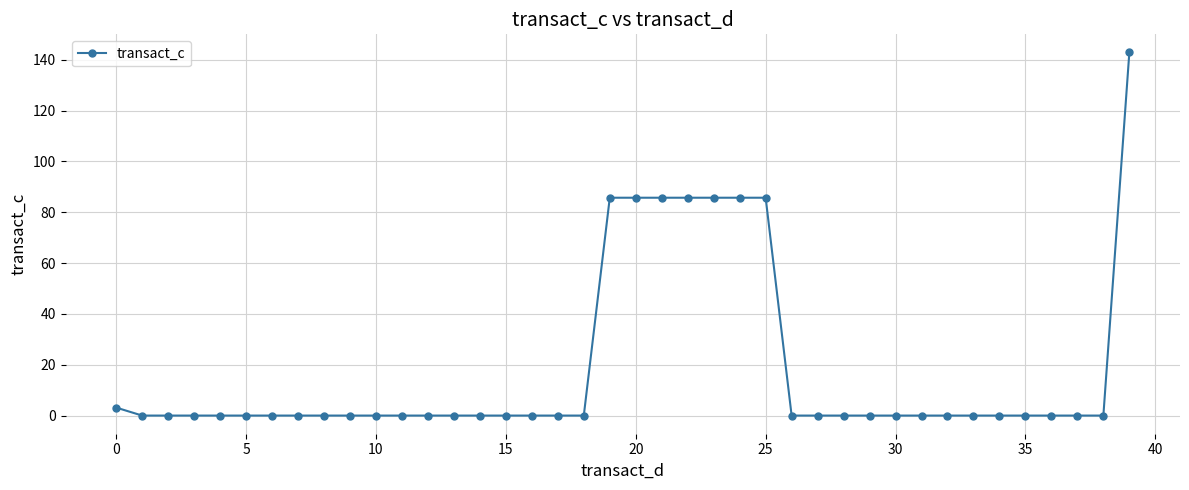

How many categories are shown in the chart?

40